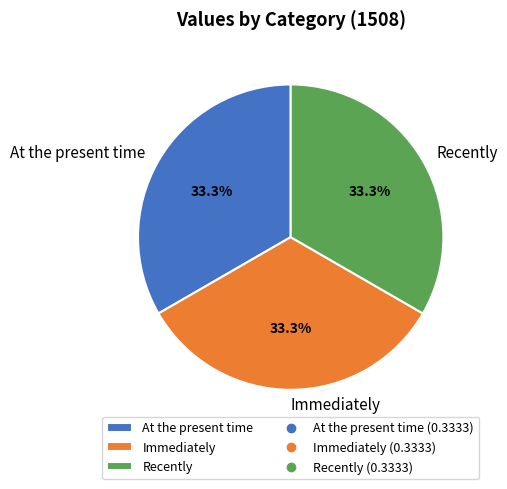

Does any single category account for the majority?

No